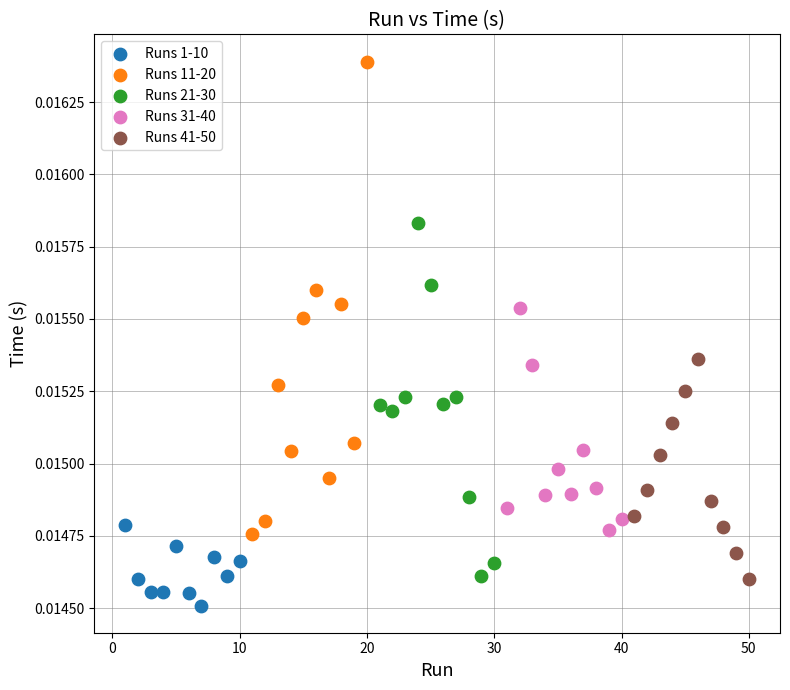

Which series reaches the minimum Y coordinate?

Runs 1-10